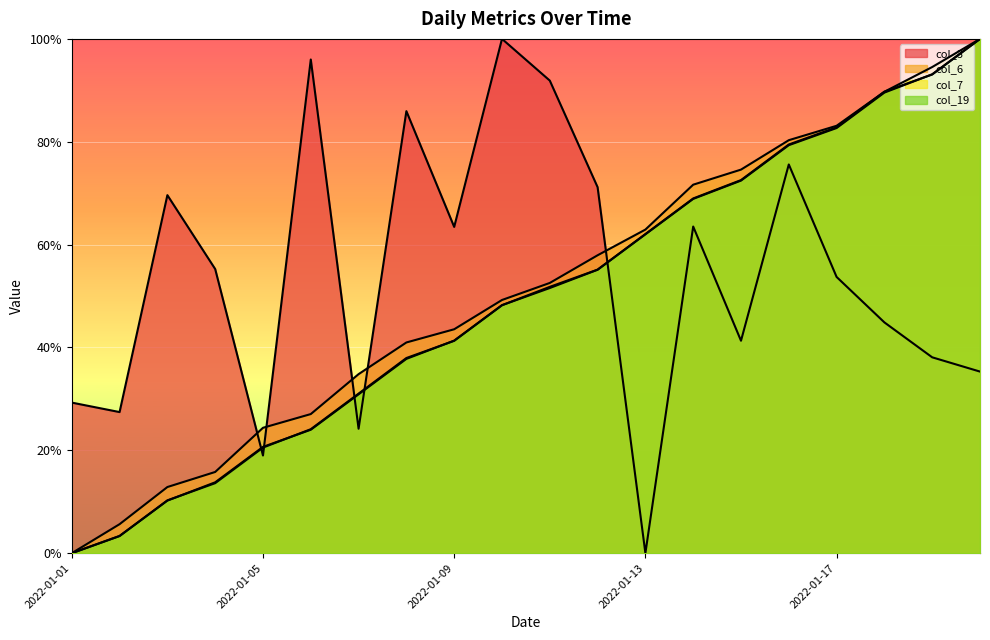

Rank the categories by col_3 value from highest to lowest.

2022-01-10, 2022-01-06, 2022-01-11, 2022-01-08, 2022-01-16, 2022-01-12, 2022-01-03, 2022-01-14, 2022-01-09, 2022-01-04, 2022-01-17, 2022-01-18, 2022-01-15, 2022-01-19, 2022-01-20, 2022-01-01, 2022-01-02, 2022-01-07, 2022-01-05, 2022-01-13